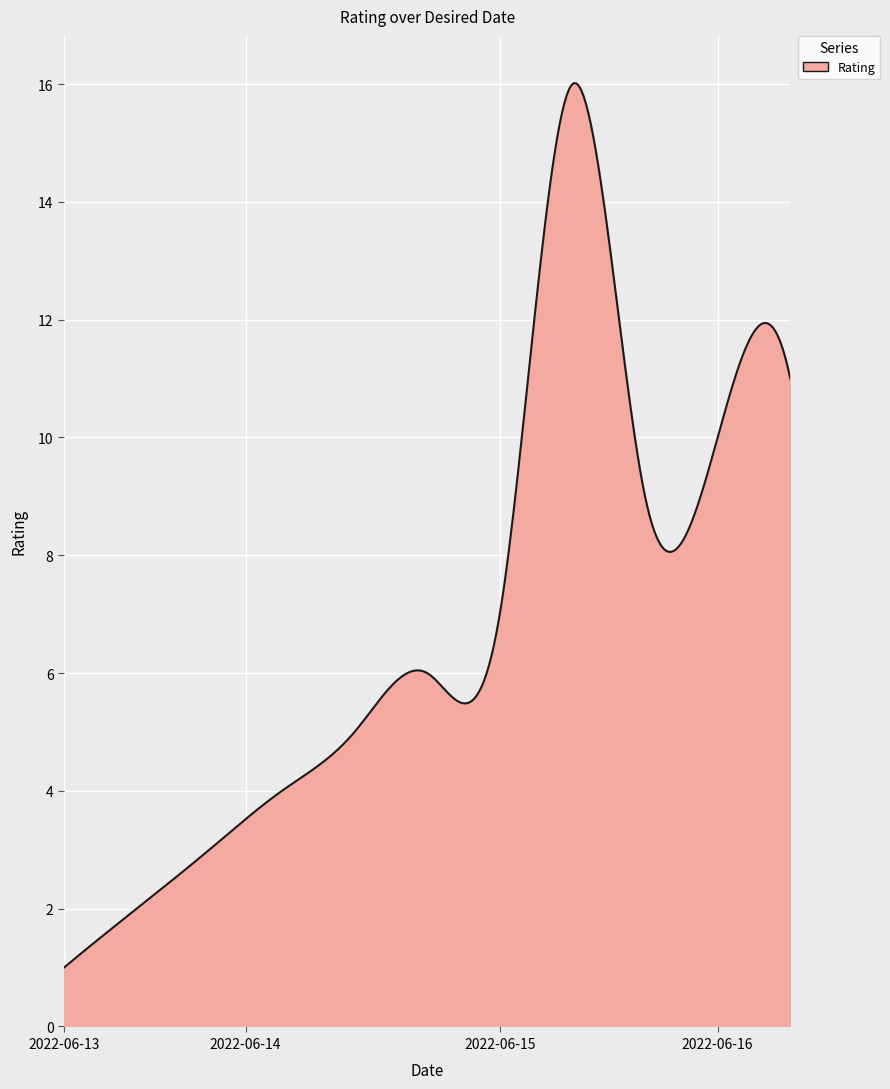

What is the minimum value shown in the chart?

1.0